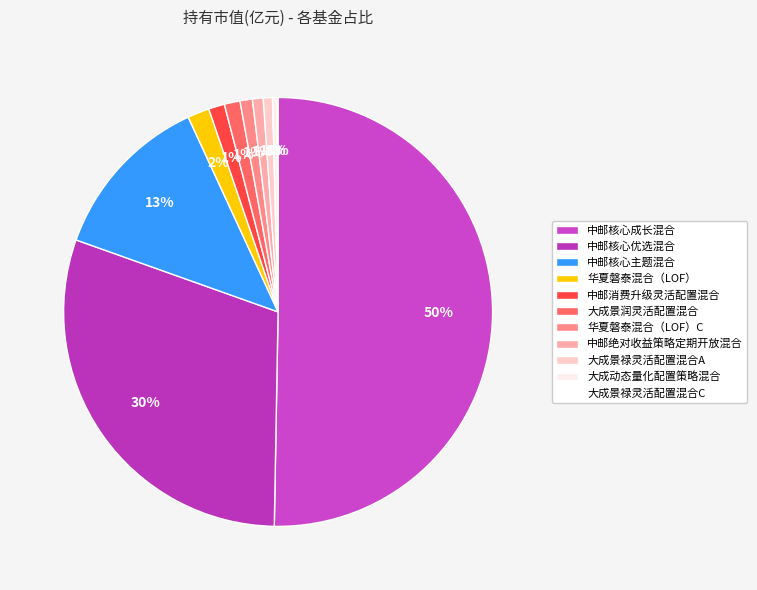

Between 中邮核心优选混合 and 中邮核心主题混合, which is larger?

中邮核心优选混合